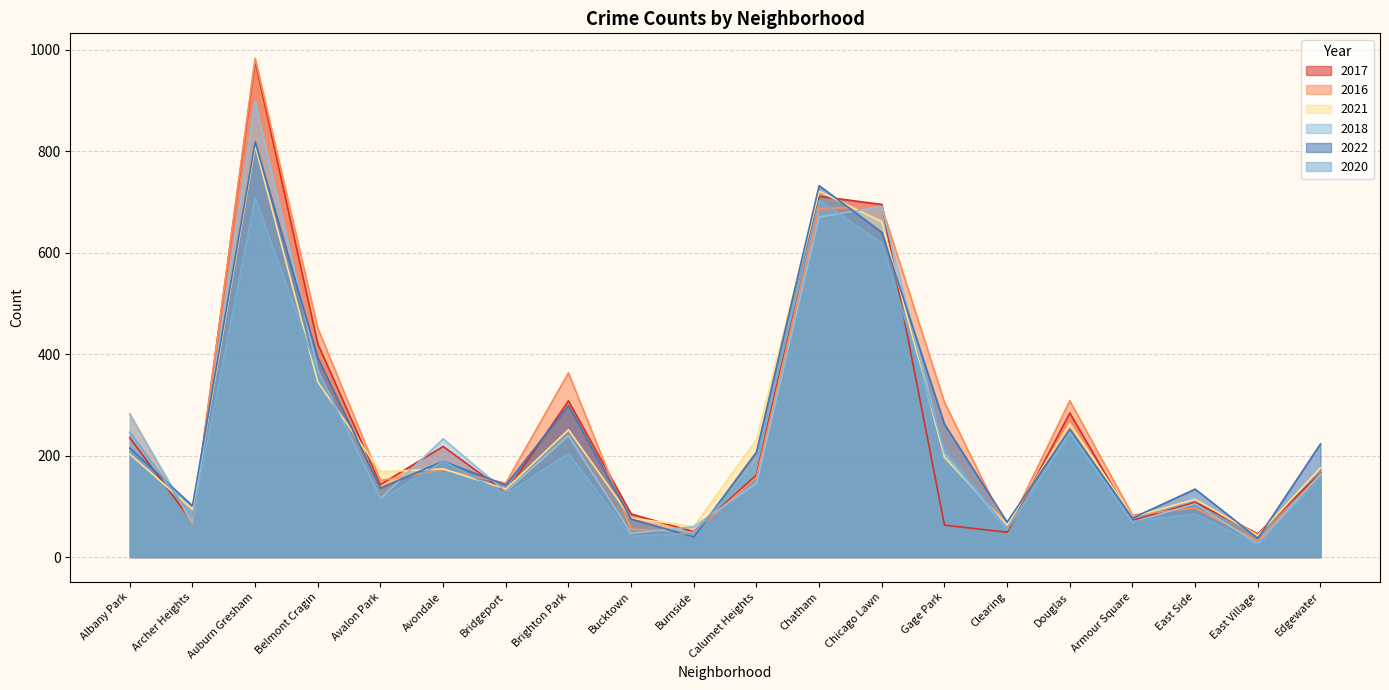

How many interior local valleys does the 2017 series have?

7